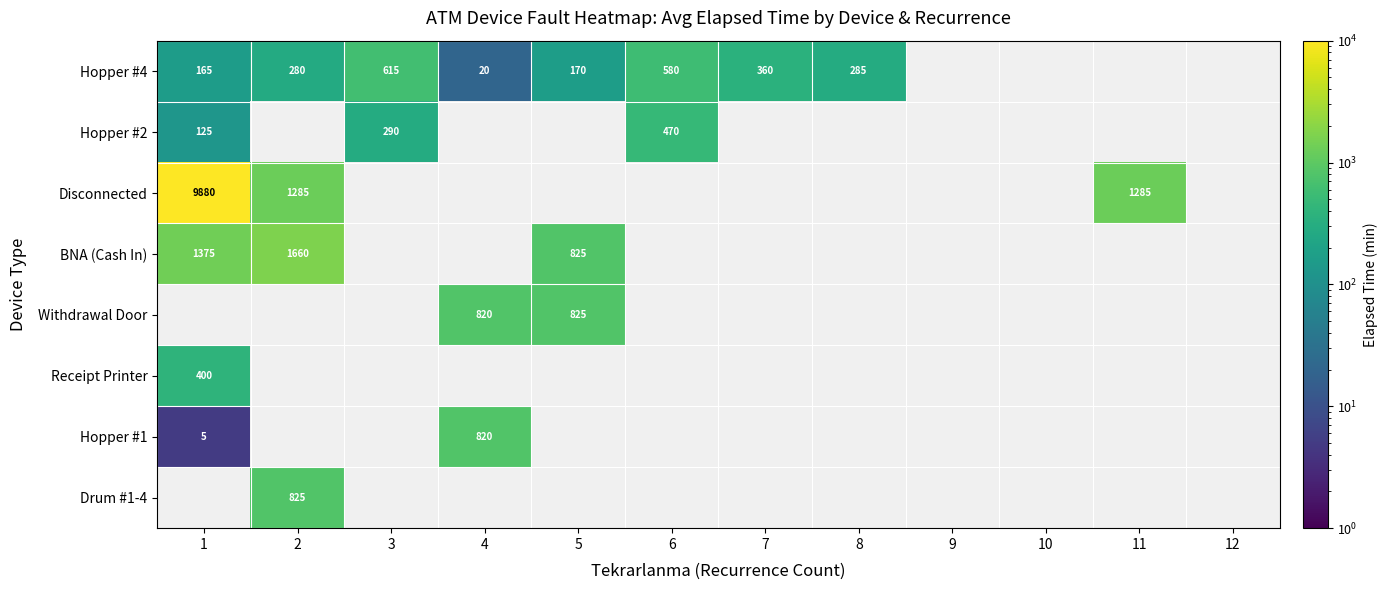

The Withdrawal Door series shows 825 at 5. True or false?

True